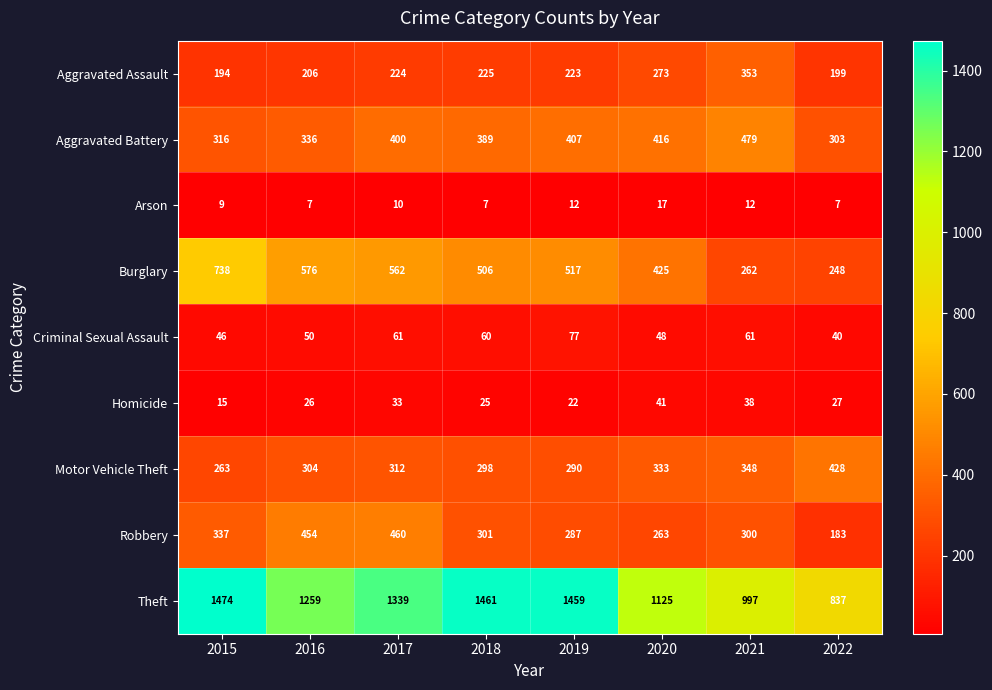

What is the maximum value shown in the chart?

1474